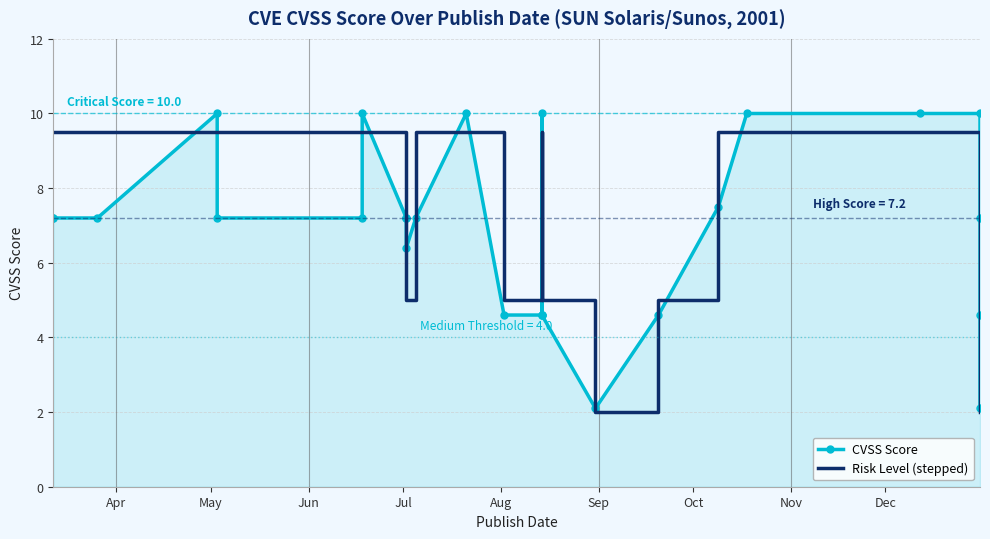

Which series ends up on top after the final intersection of CVSS Score and Risk Level (stepped)?

CVSS Score